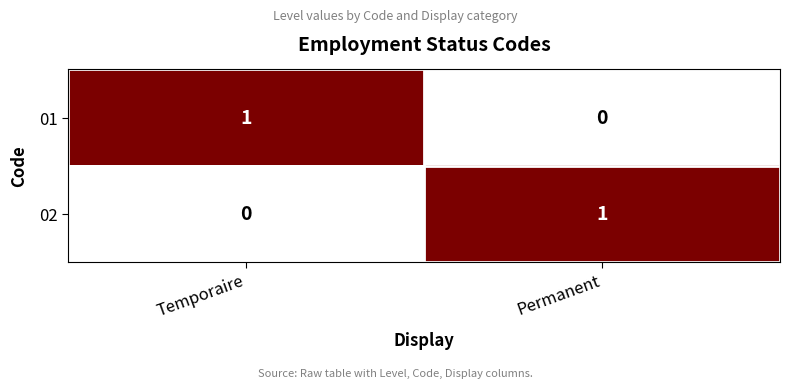

Where is 02 nearest to the value 0?

Temporaire